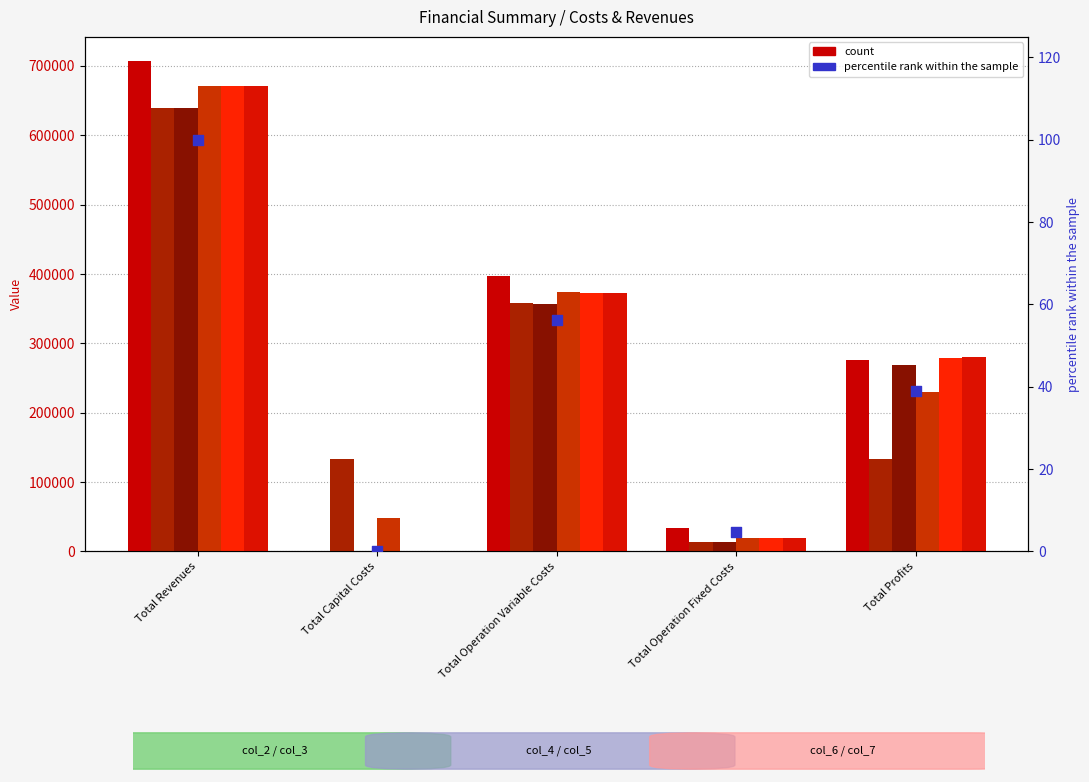

Which series reaches the minimum Y coordinate?

col_2